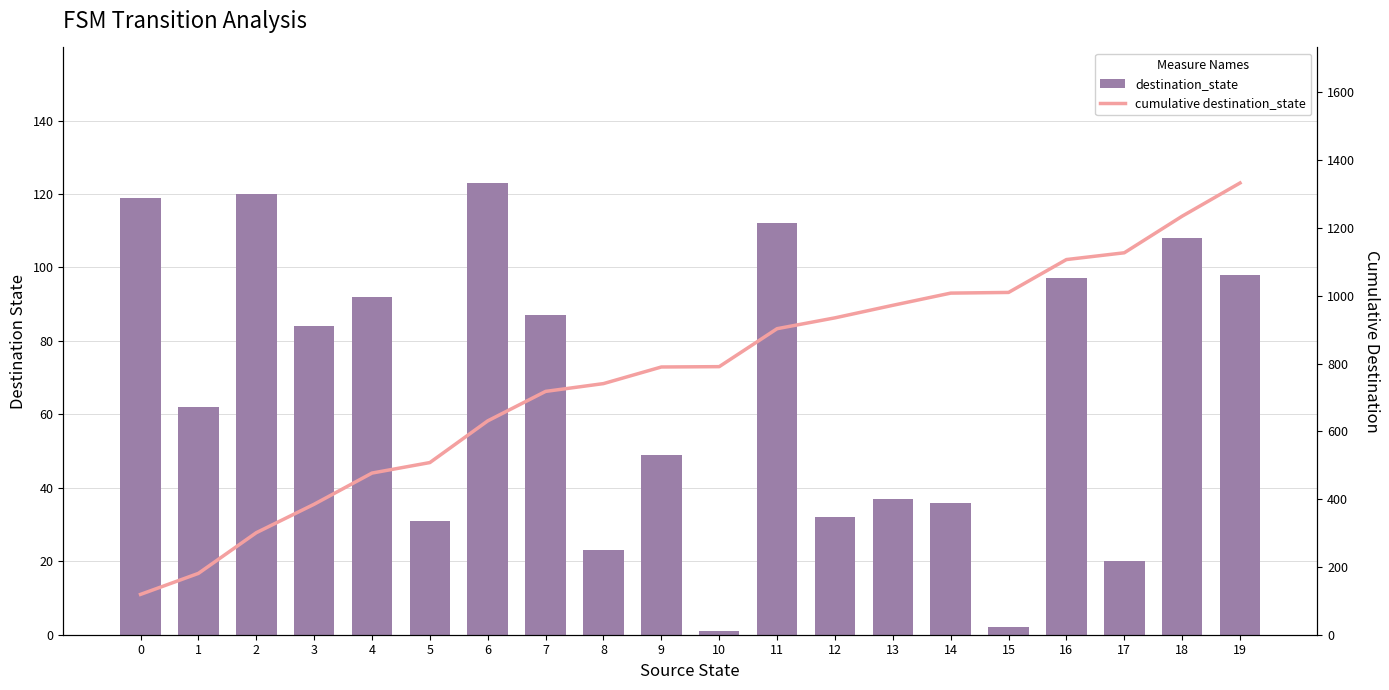

What is the minimum value shown in the chart?

1